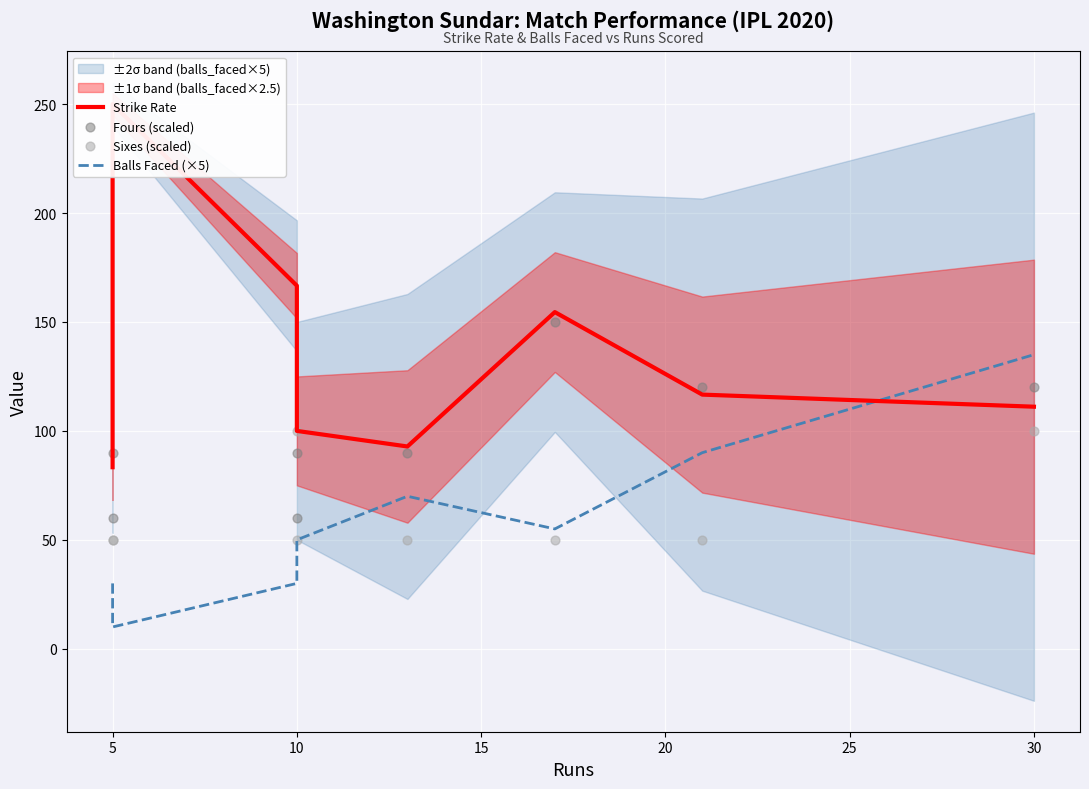

Which series has the widest spread of Y values?

Strike Rate